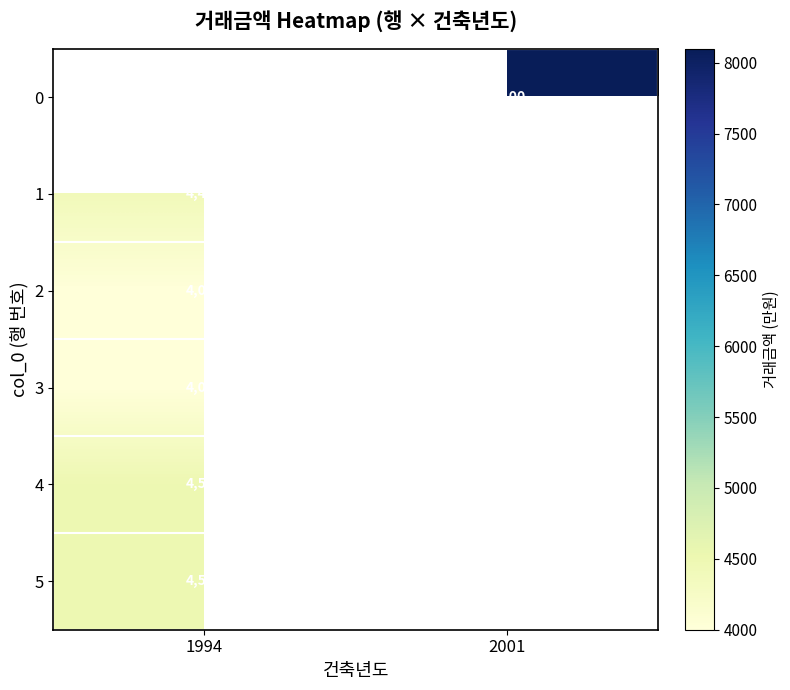

At which category does the chart reach its minimum across all series?

1994